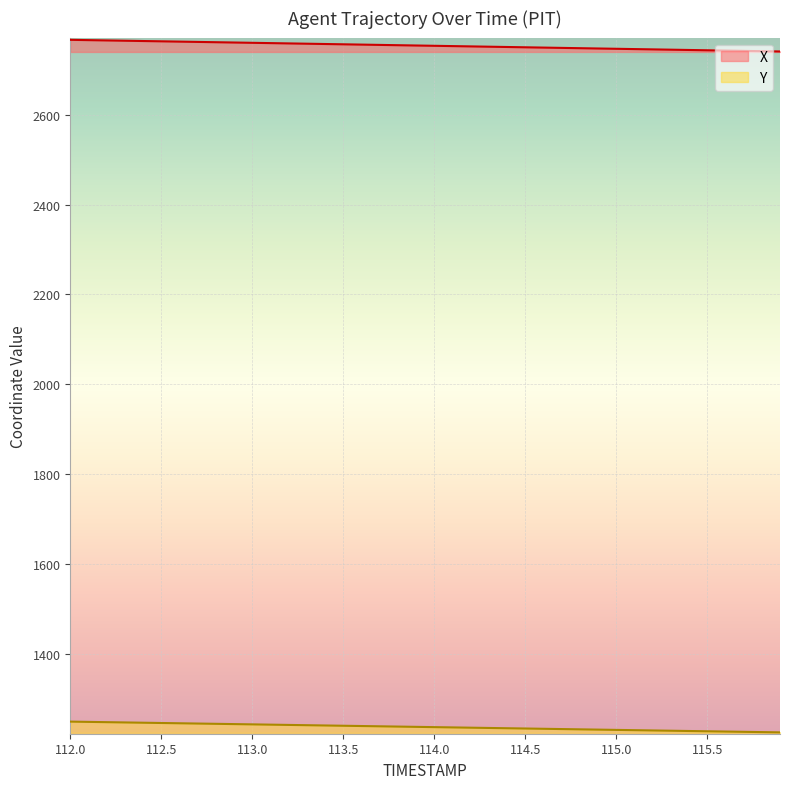

True or false: Y and X cross at least once.

False